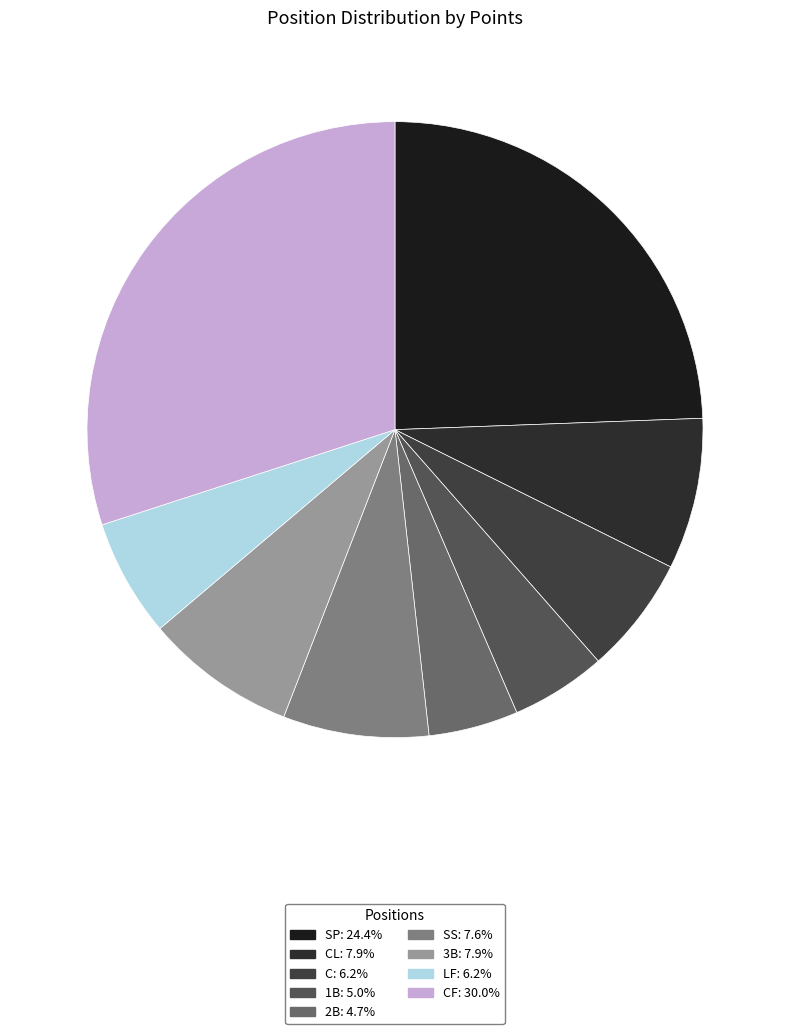

What is the smallest slice in the pie chart?

2B